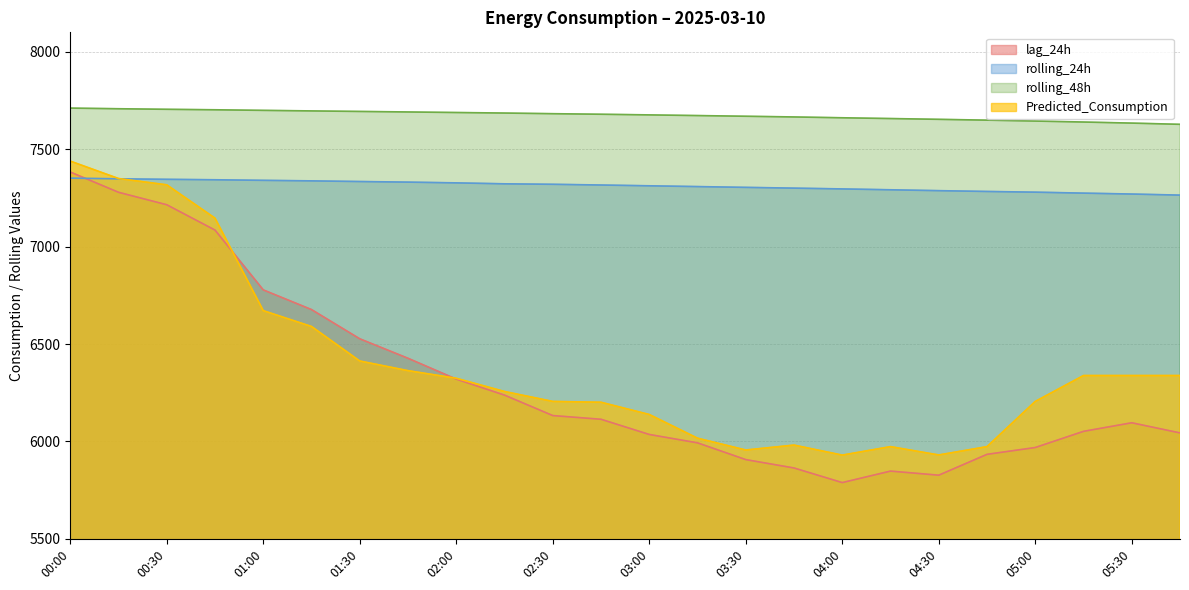

Is it true that lag_24h equals 10791.6 at 00:15?

False